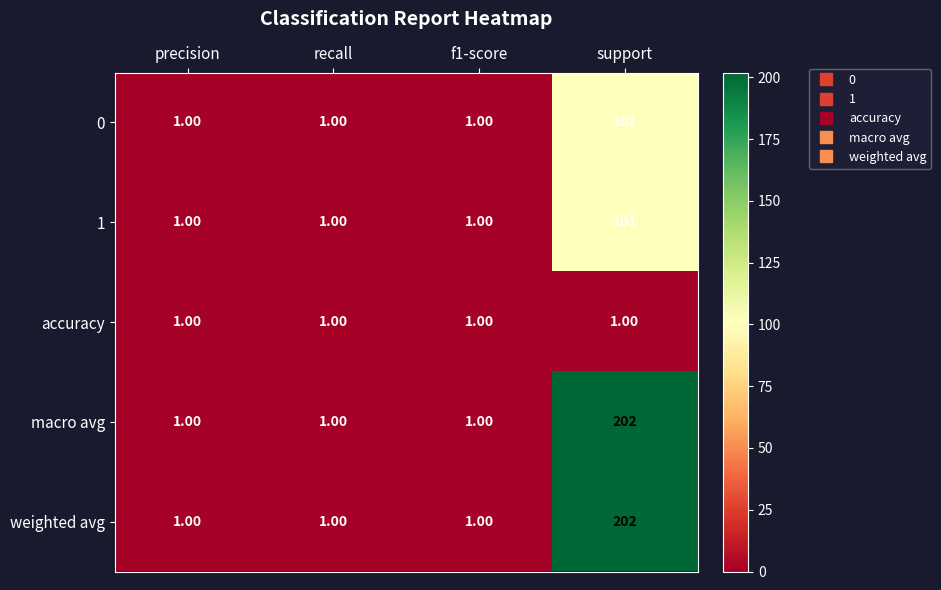

At which label does weighted avg reach its peak?

support